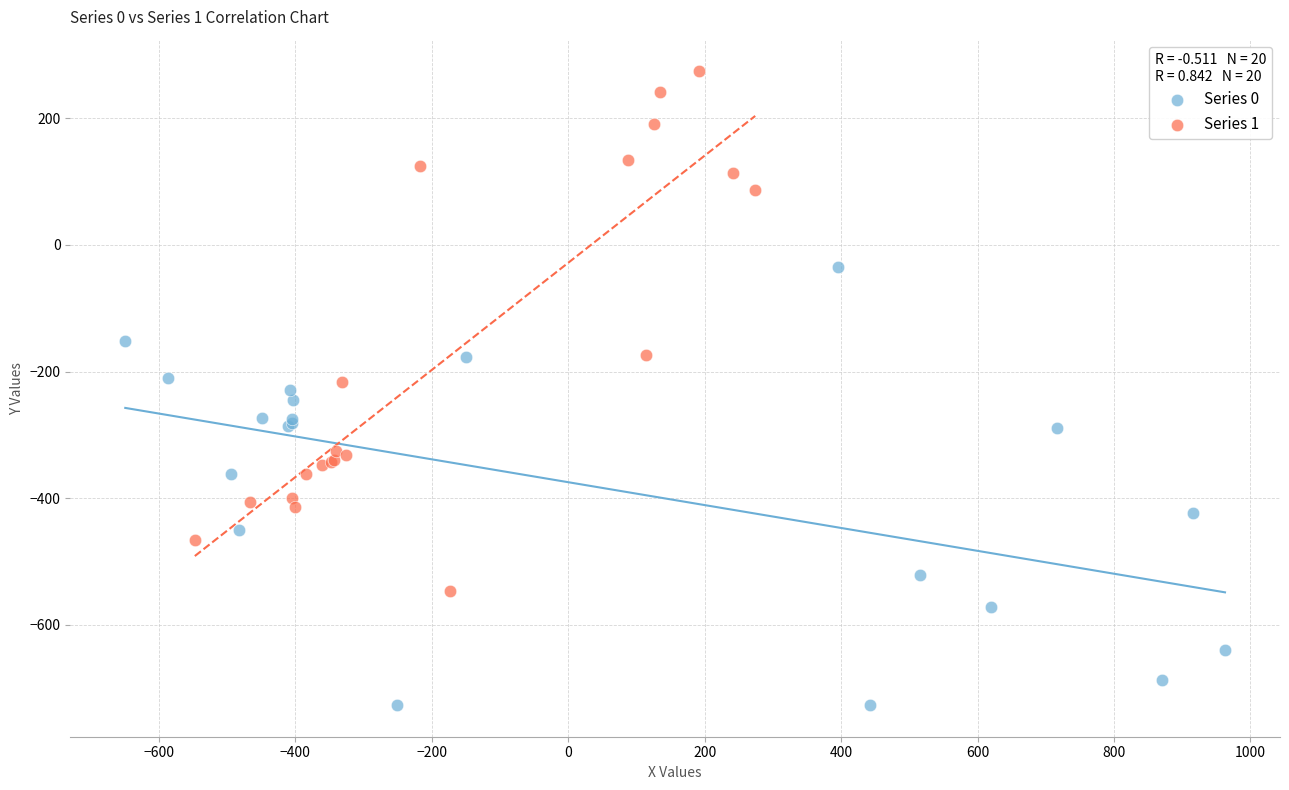

What are all the series names shown in the legend?

Series 0, Series 1